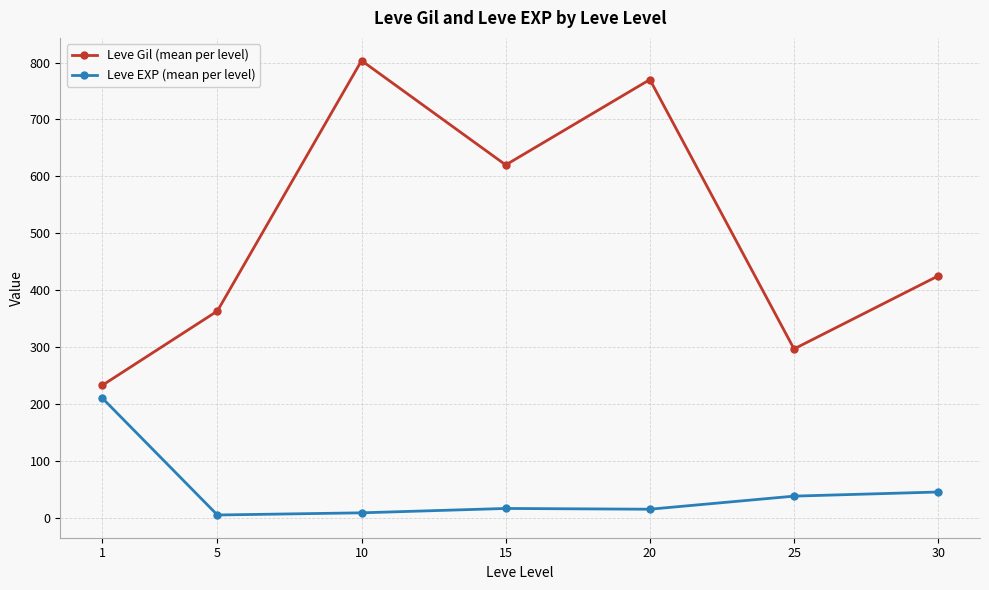

What is the difference between the Leve Gil (mean per level) values at 10 and 15?

183.3